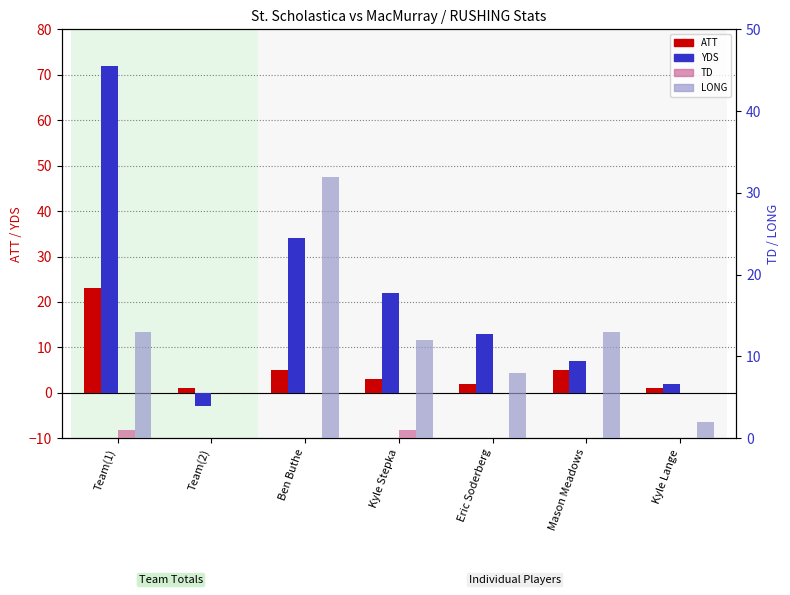

How many distinct data groups are displayed?

4